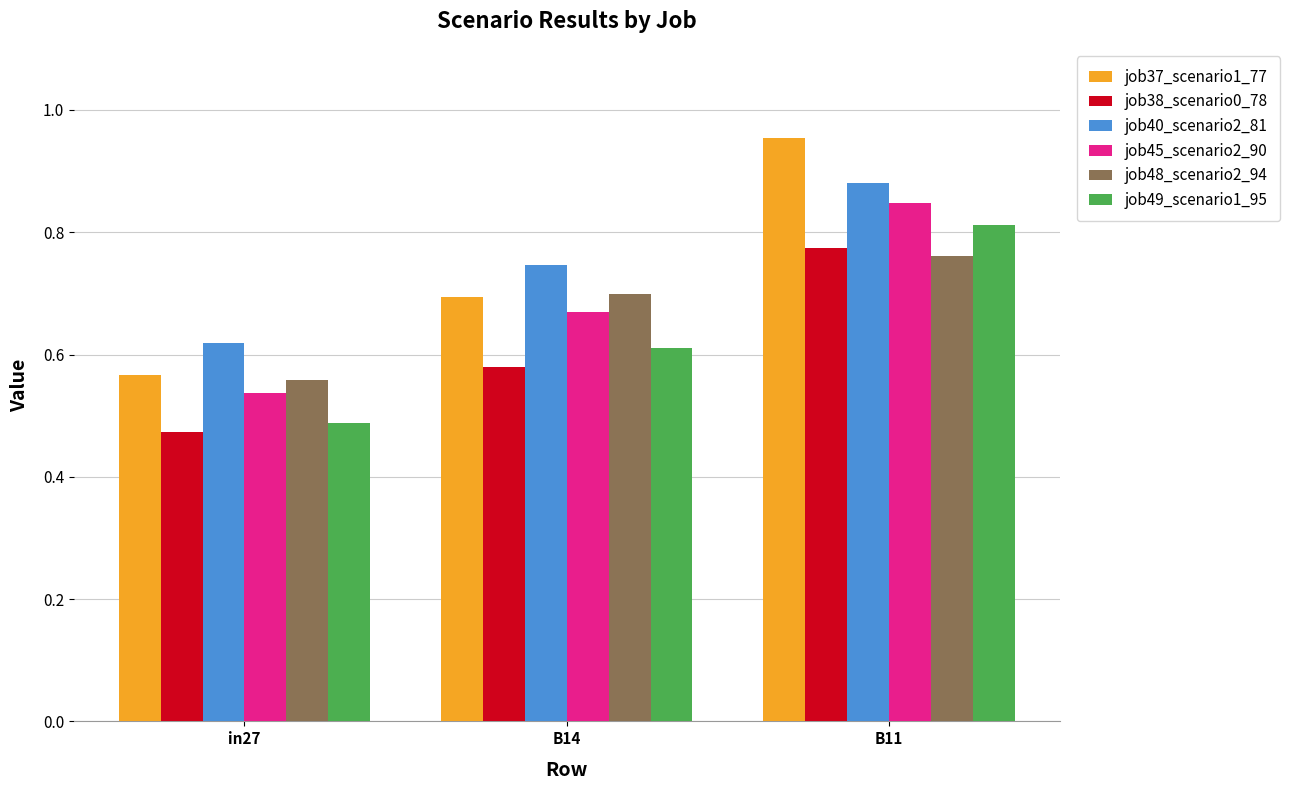

How many distinct data groups are displayed?

6